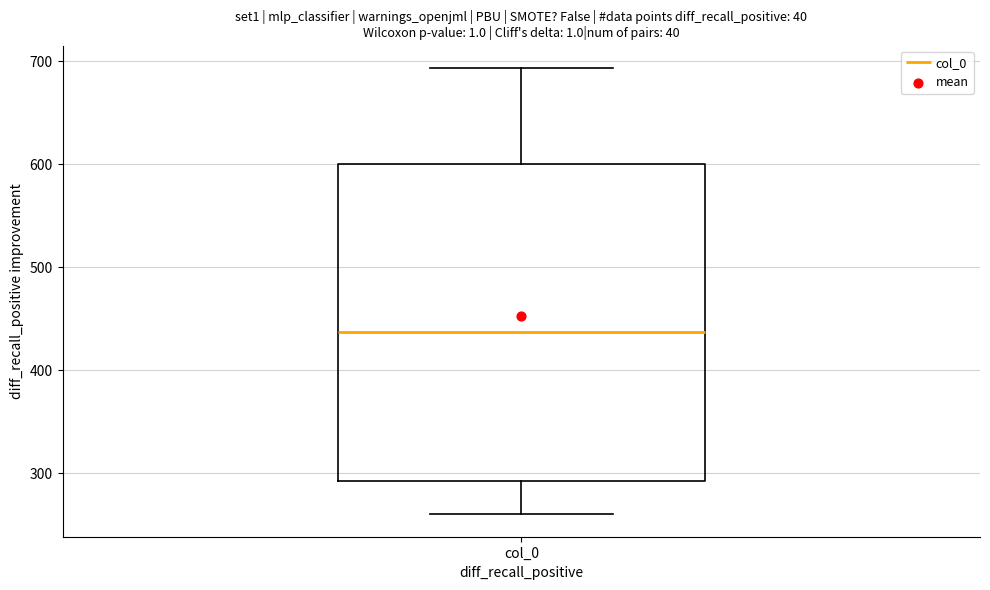

Read this box plot against the y-axis: the position of the median line, the range covered by the box, and the ends of both whiskers. The values are not printed on the chart, so give them approximately, as read against the axis.

median 440, box 290 to 600, whiskers 260 to 690